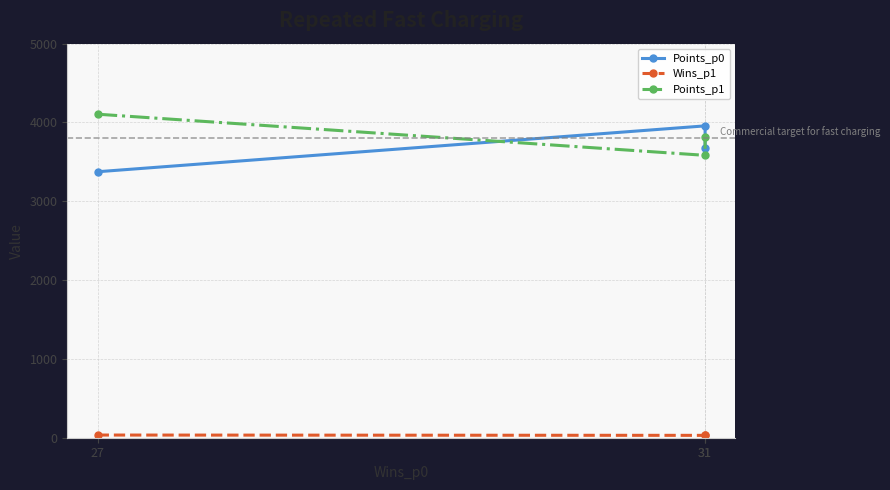

Between 27 and 31, which is larger?

31